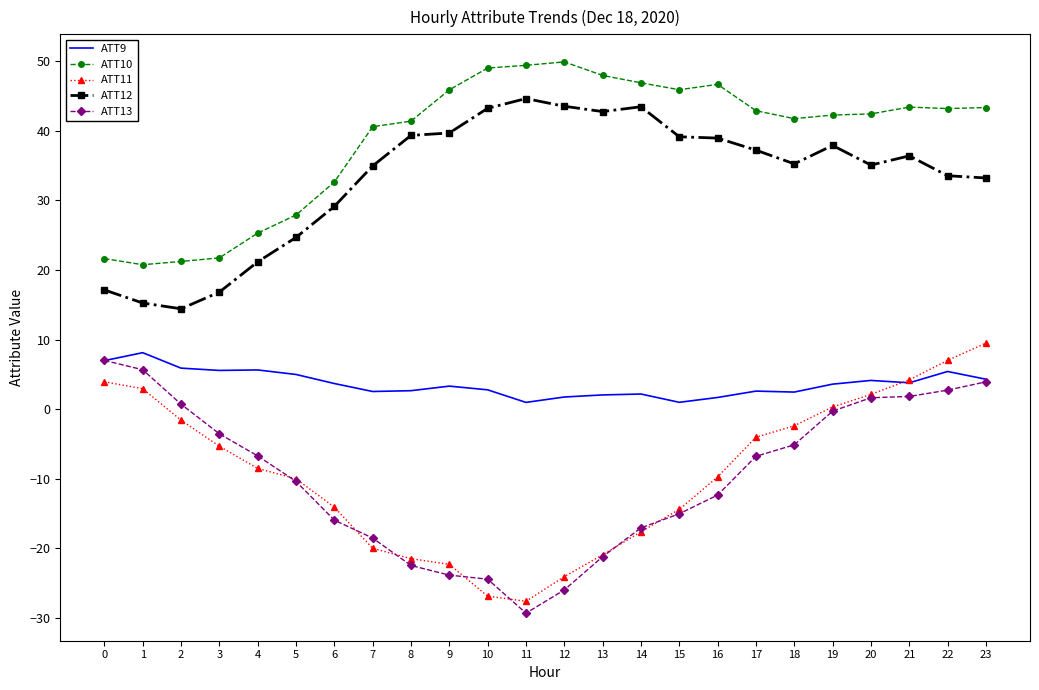

True or false: ATT12 has more than 2 points higher than both neighbors.

True